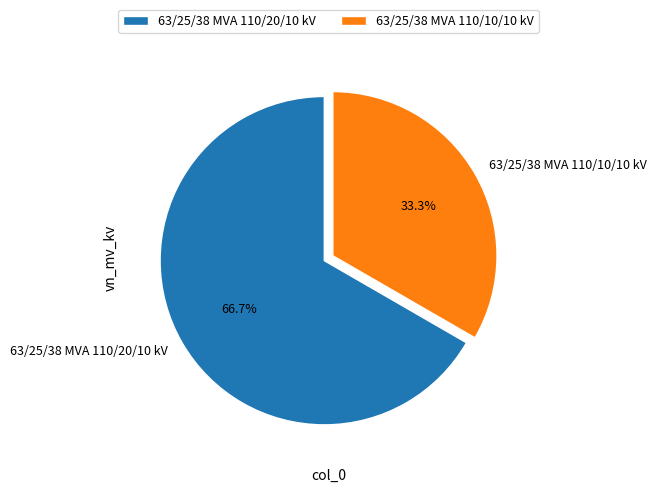

Is it true that 63/25/38 MVA 110/10/10 kV is 33% of the pie?

True